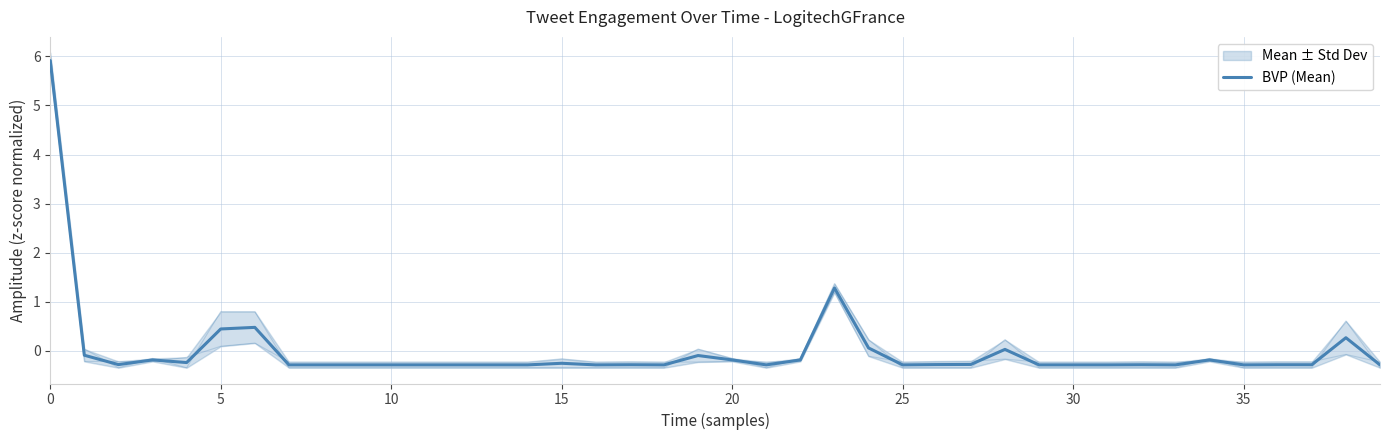

Does the chart display data point markers on the line(s)?

No